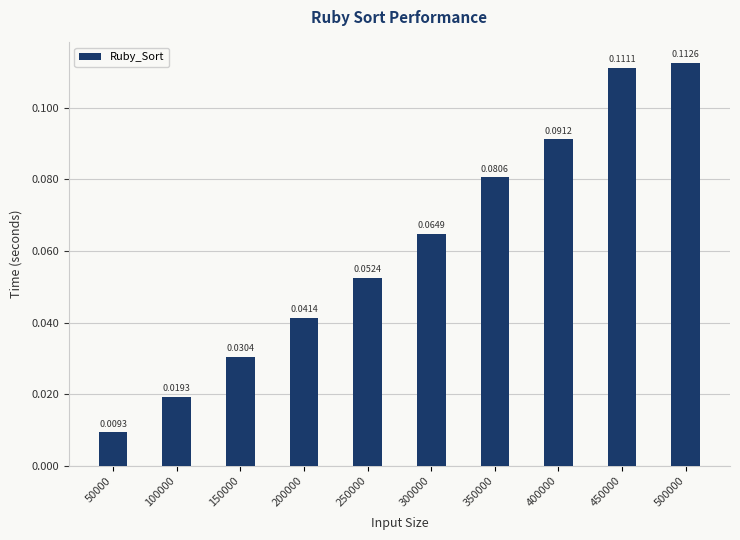

What is the sum of all values?

0.6